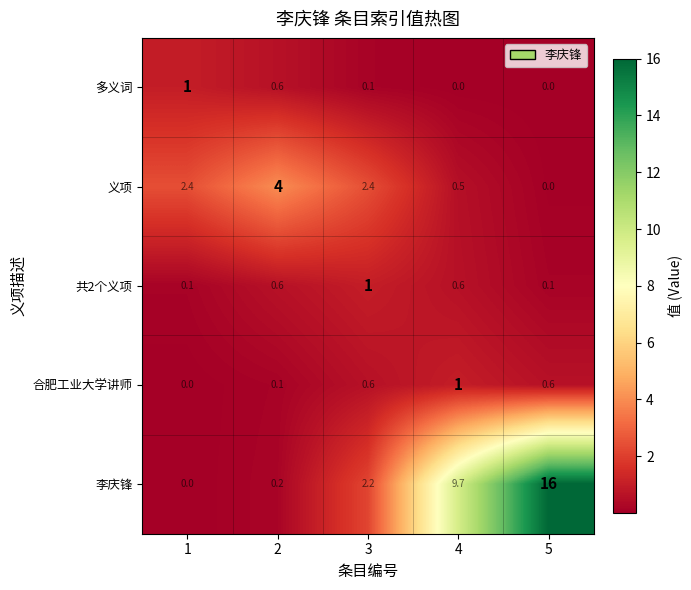

Between 1 and 4, which series saw the biggest shift?

李庆锋